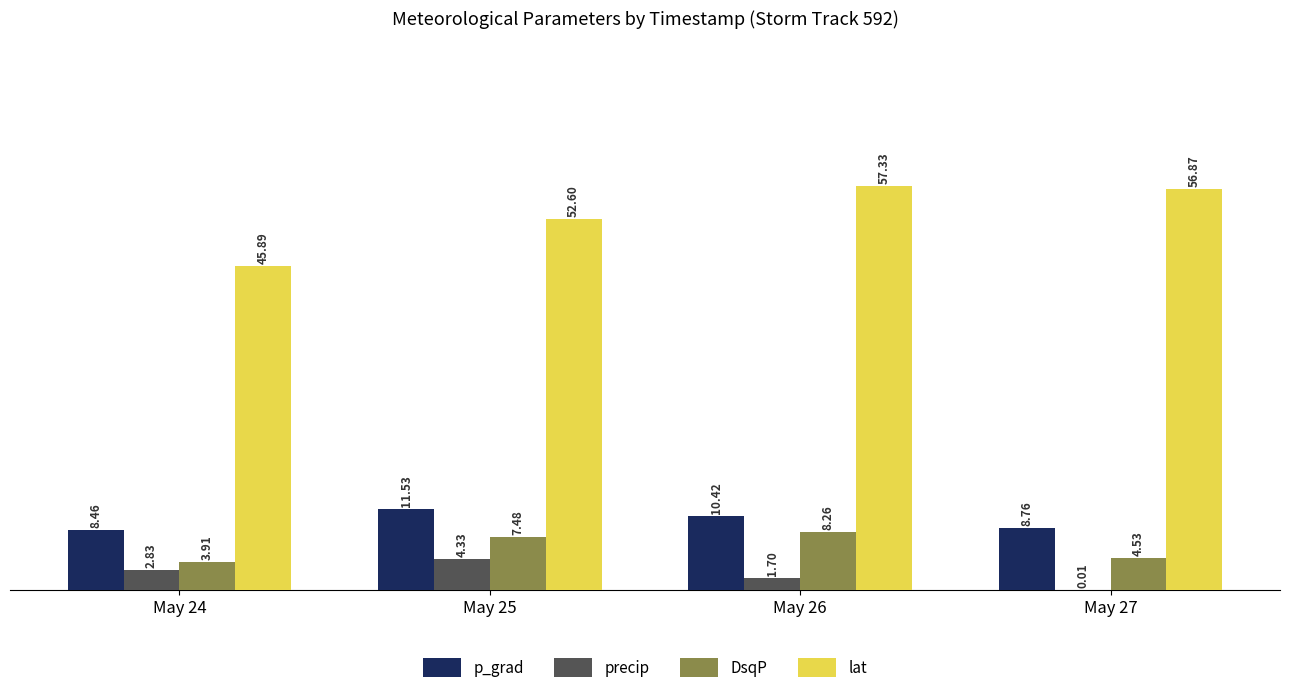

Where is p_grad nearest to the value 9?

May 27